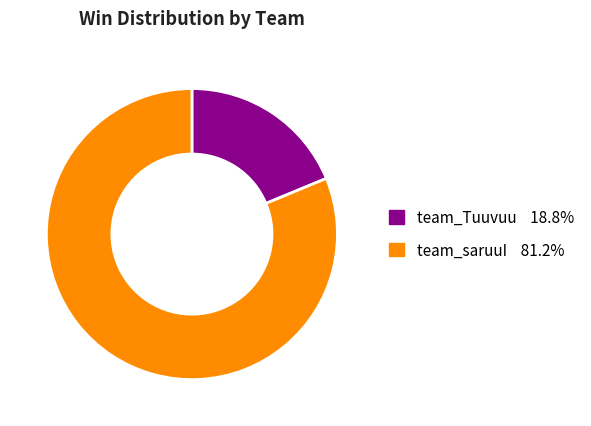

Between team_saruuI and team_Tuuvuu, which is larger?

team_saruuI